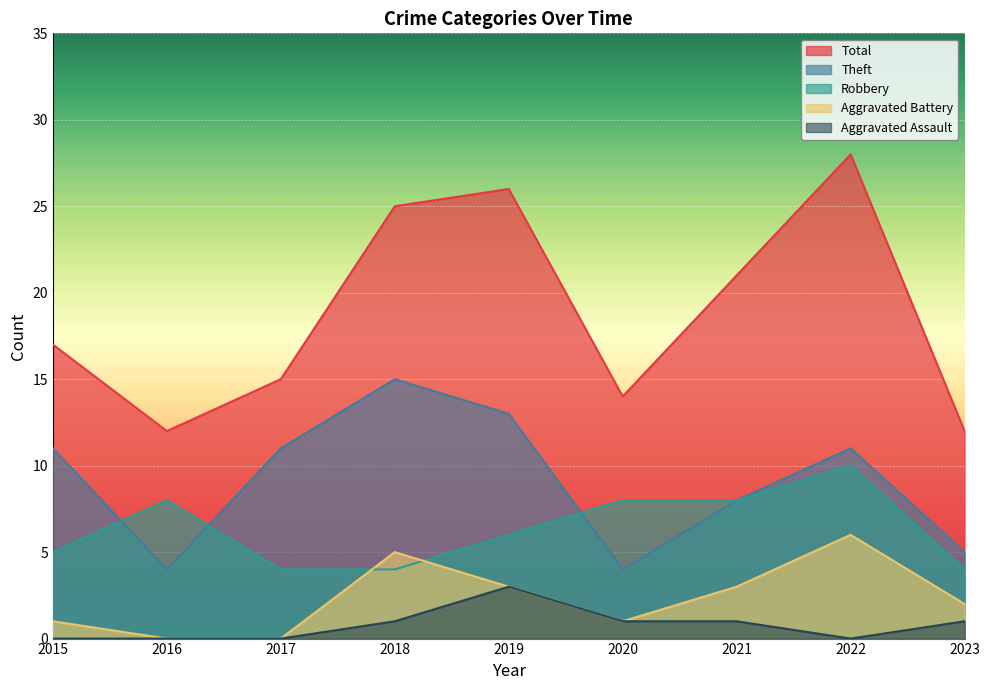

What is the difference between the Aggravated Battery values at 2022 and 2019?

3